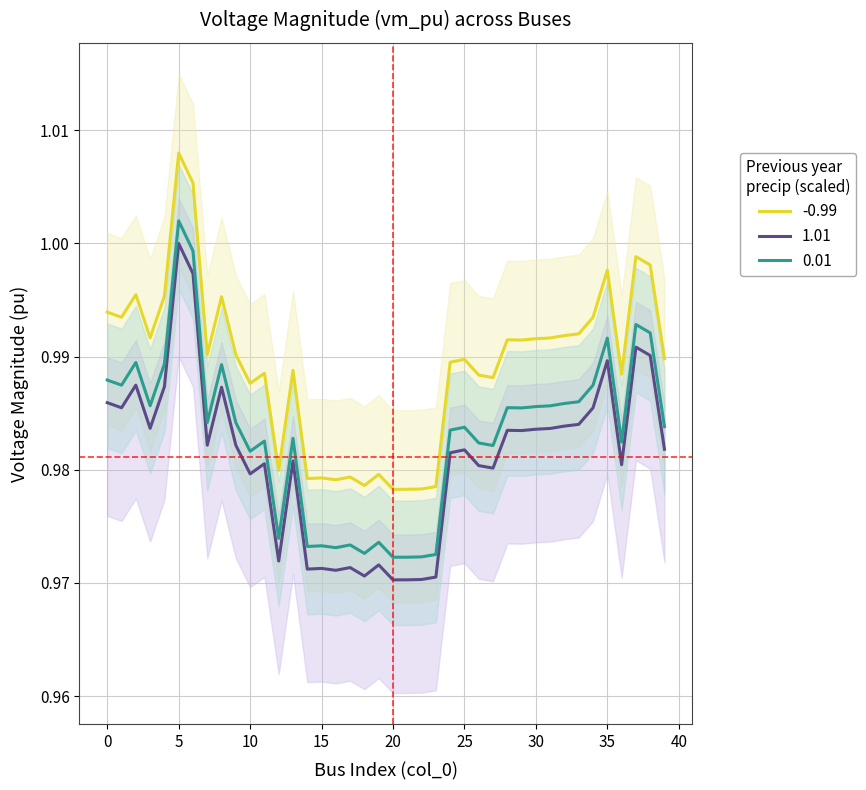

Is it true that the value at 37 is 1.0?

True